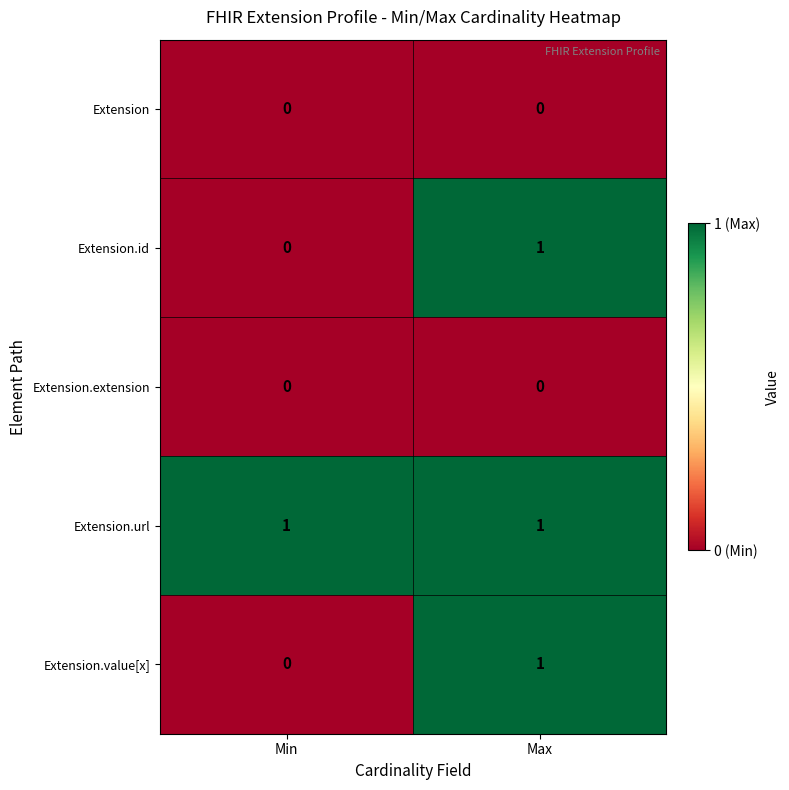

How many distinct data groups are displayed?

5